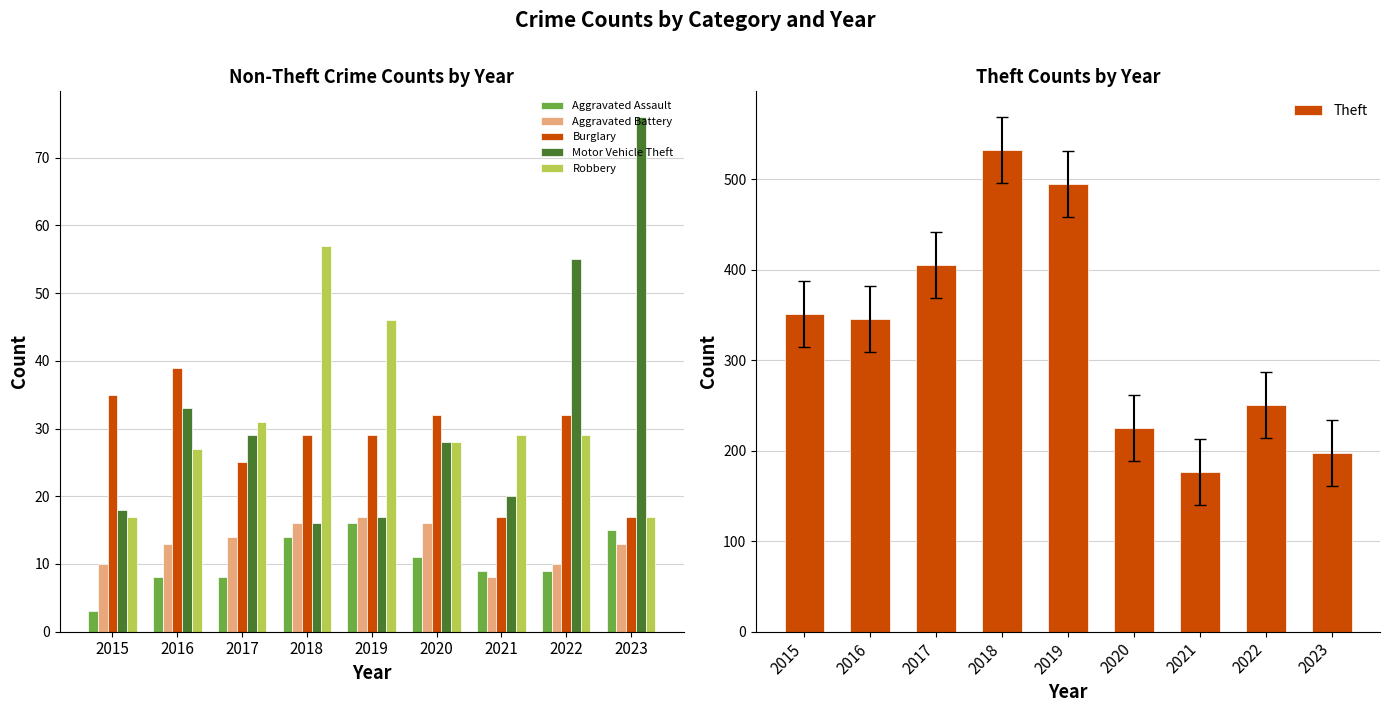

What is the value of the Robbery bar at the 7th from the left?

29